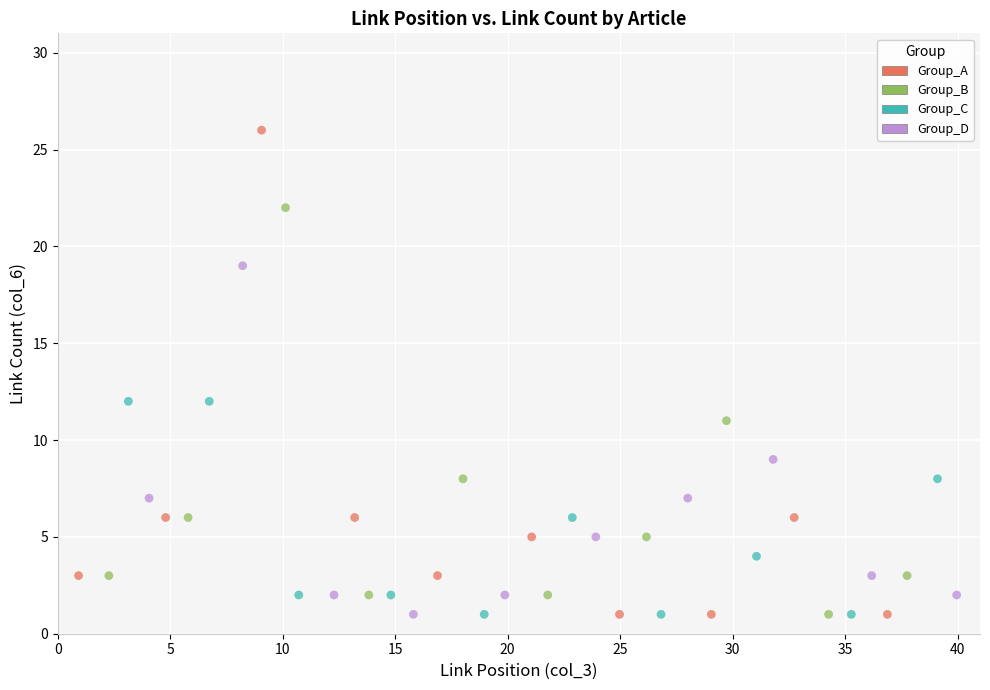

Which series contains the highest Y value?

Group_A